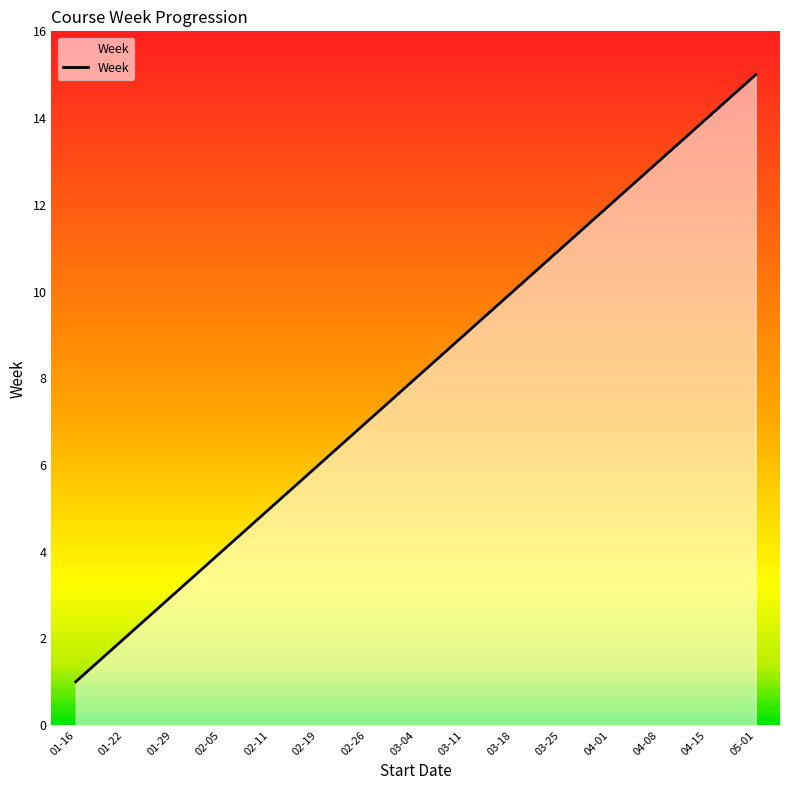

The value at 02-05 is 4. True or false?

True